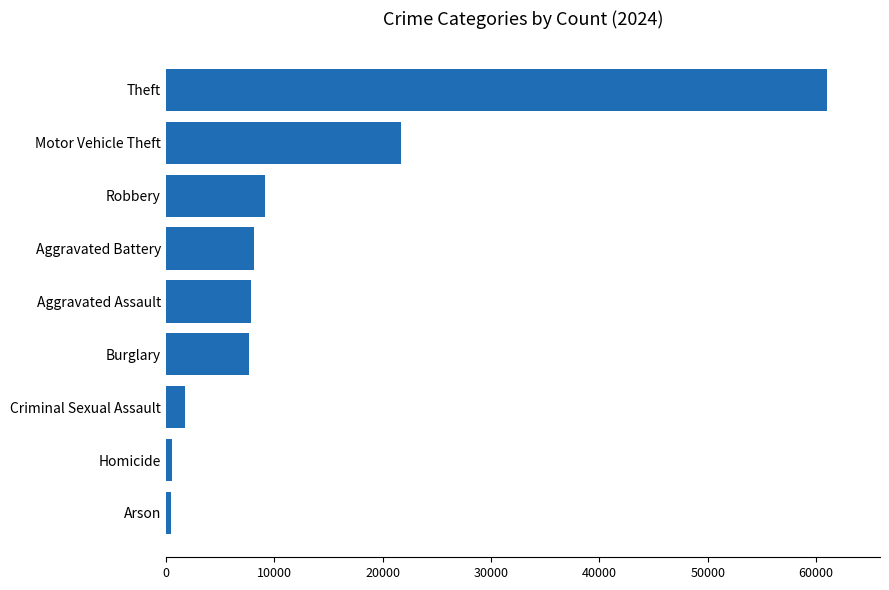

Is it true that the value at Burglary is 7639?

True